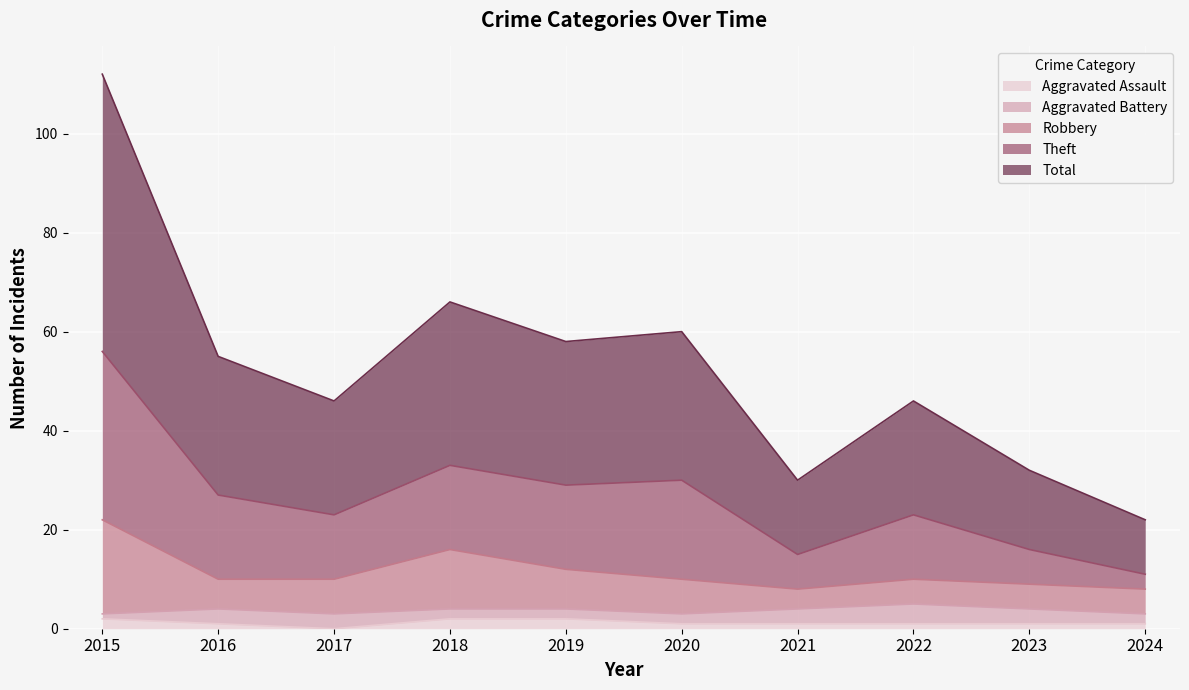

Is it true that Robbery equals 8 at 2021?

True